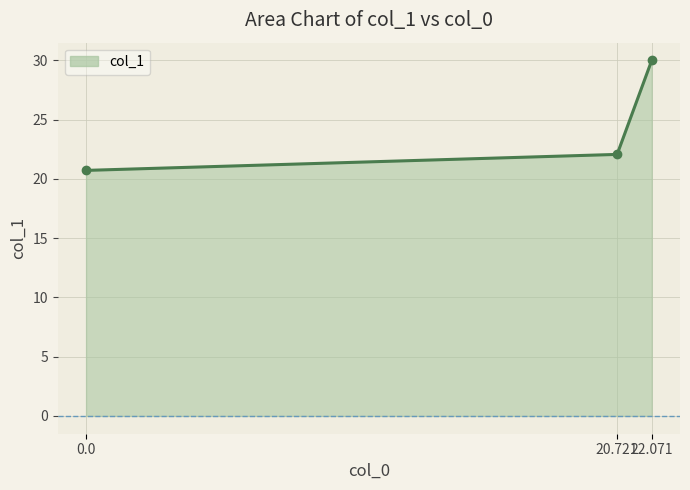

What is the greatest value displayed?

30.0